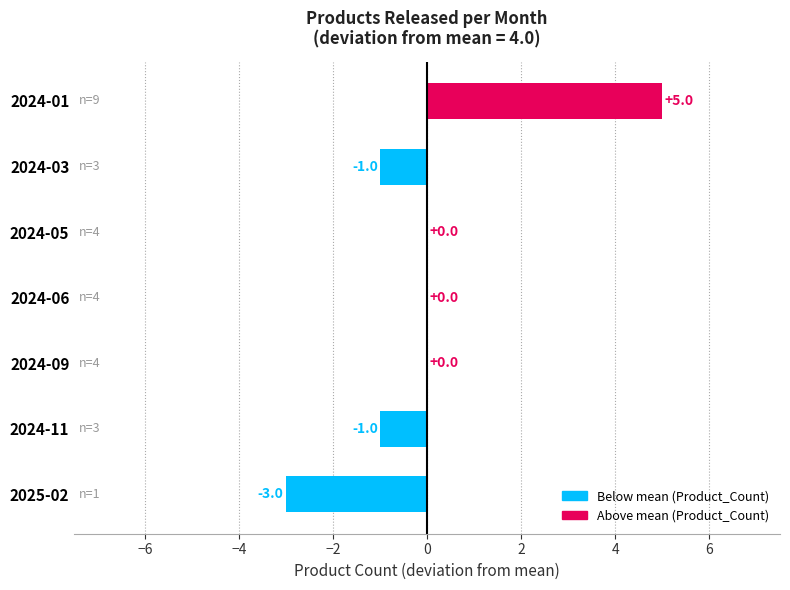

Between 2024-11 and 2025-02, which is larger?

2024-11